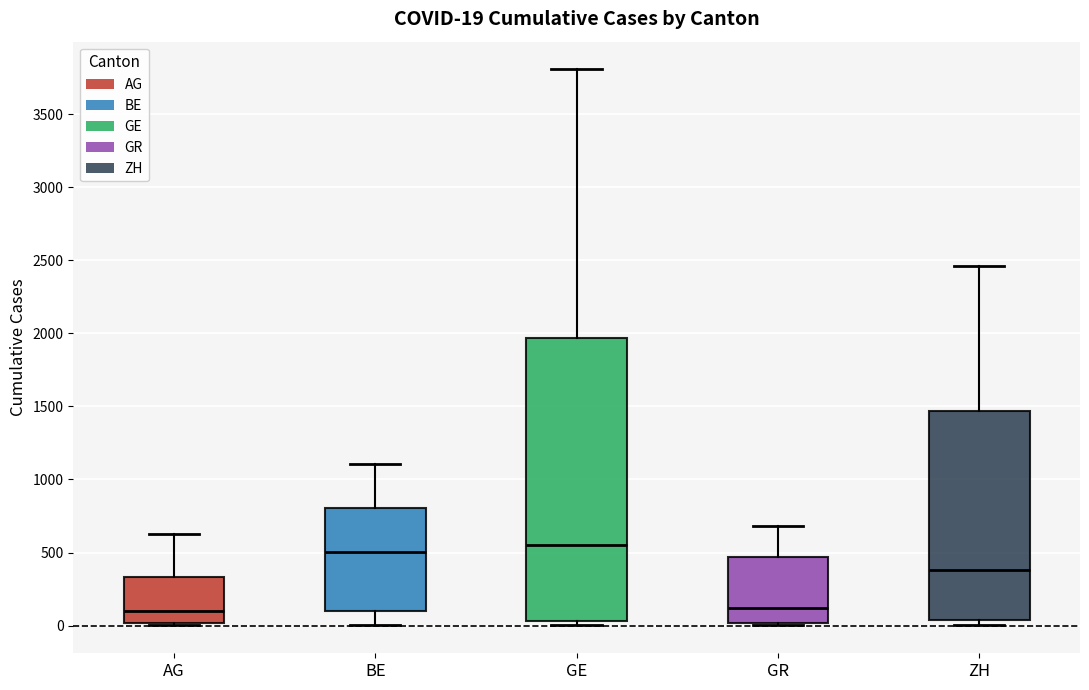

Which box is the tallest, from its lower edge to its upper edge?

GE